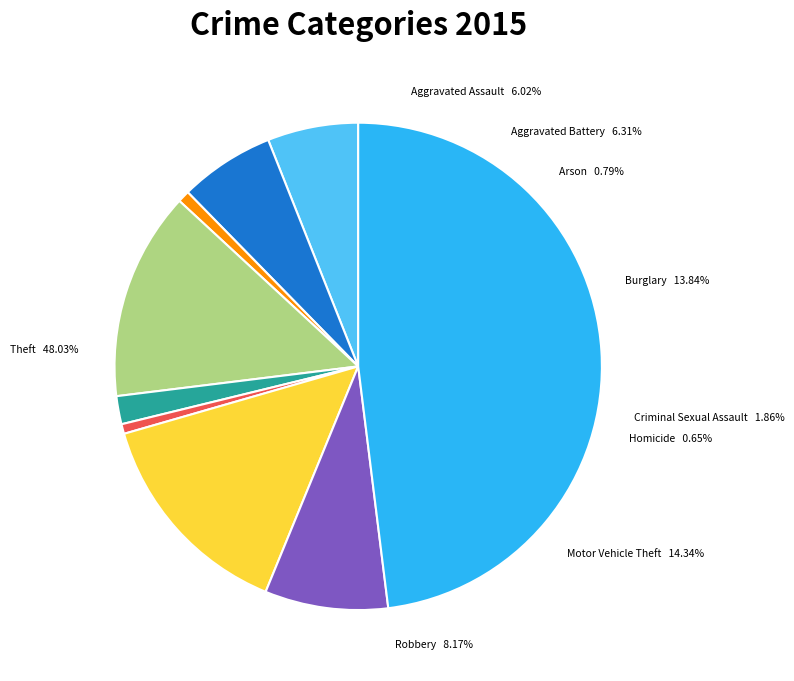

The Burglary slice represents 14% of the pie. True or false?

True